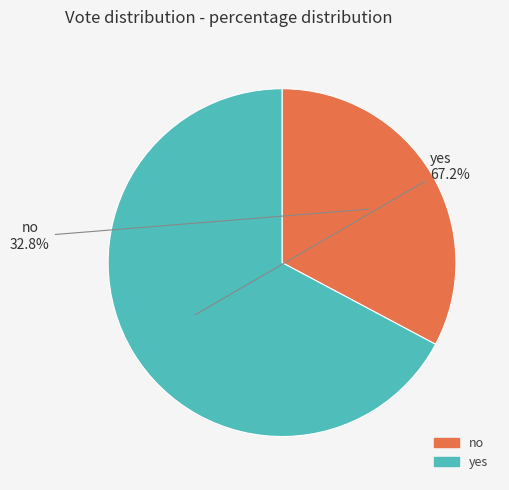

True or false: yes accounts for 67% of the total.

True